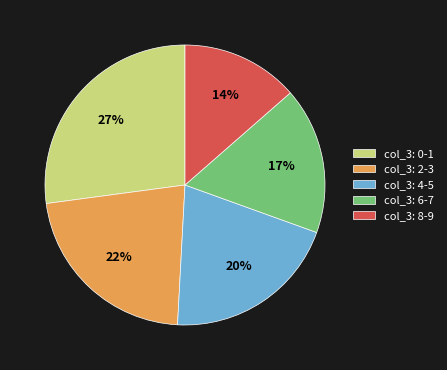

Is col_3: 6-7 the majority of the pie?

No